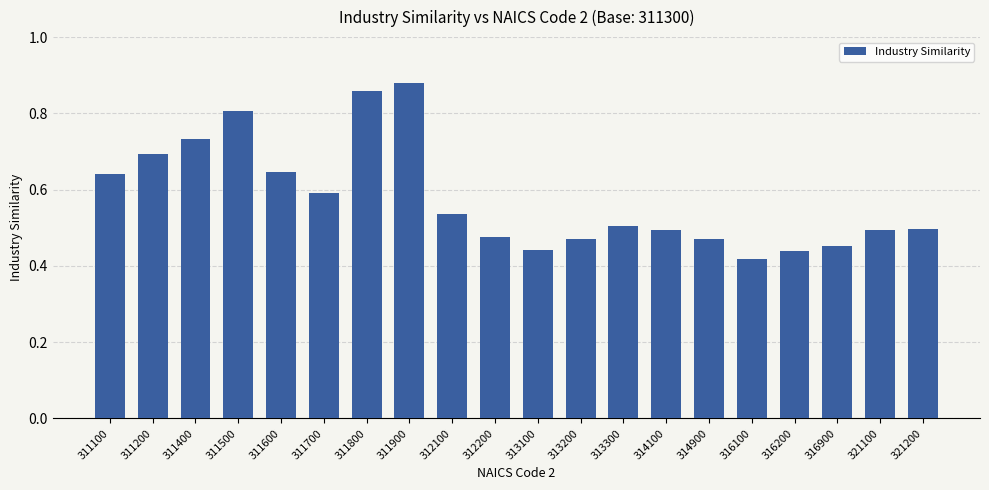

Is it true that the value at 312100 is 0.5?

True